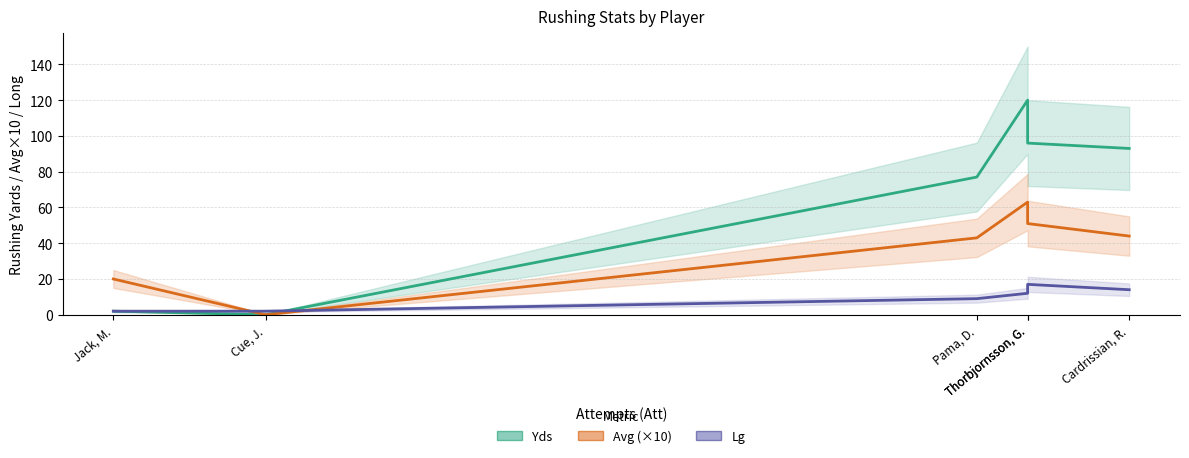

How many values in Yds are above zero?

5